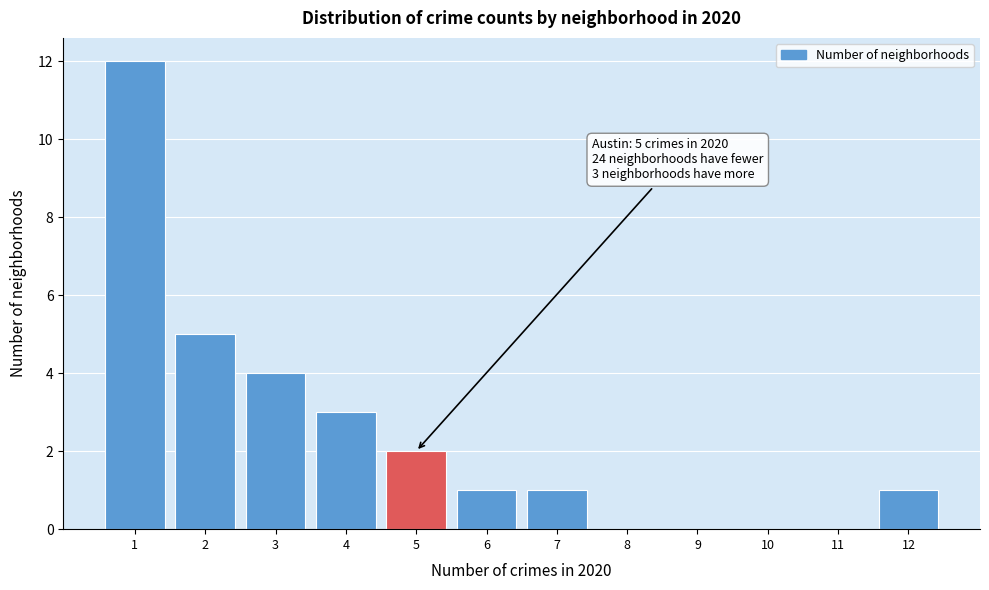

Over which range of the x-axis is the bar tallest?

0.5 to 1.5